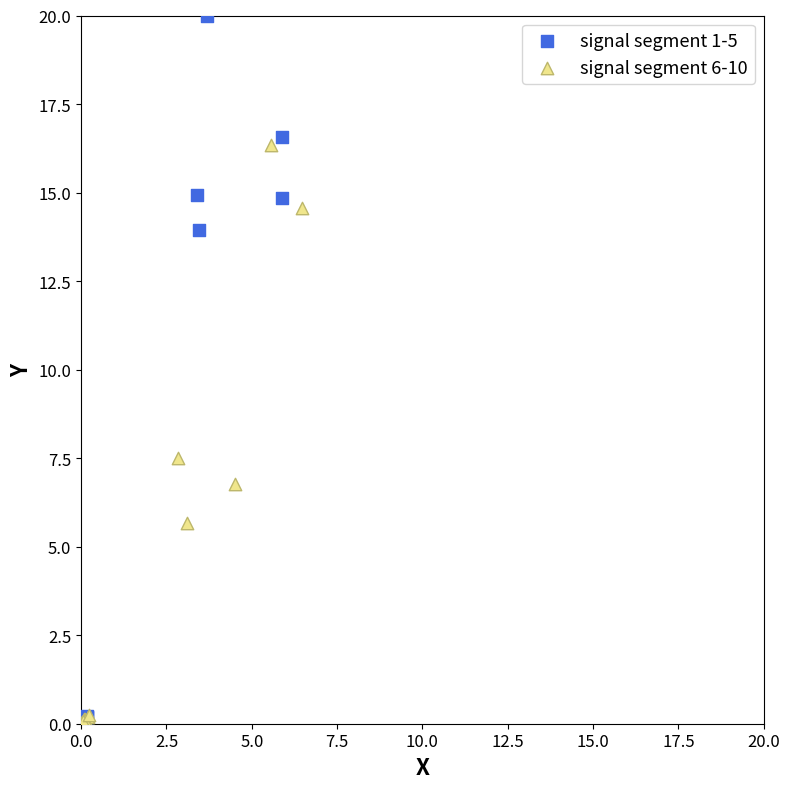

Which series contains the highest Y value?

signal segment 1-5